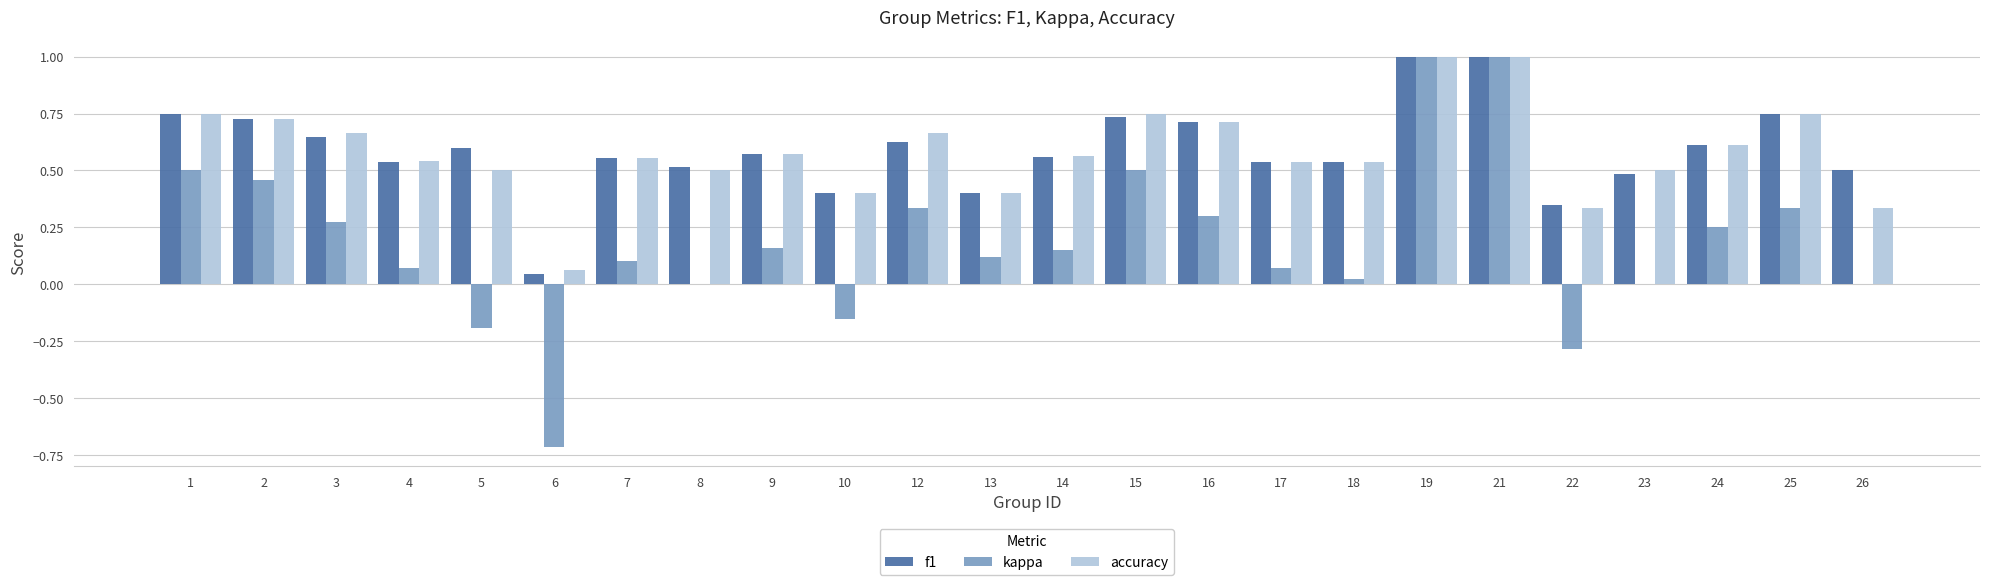

What is the total value across all series at 12?

1.6